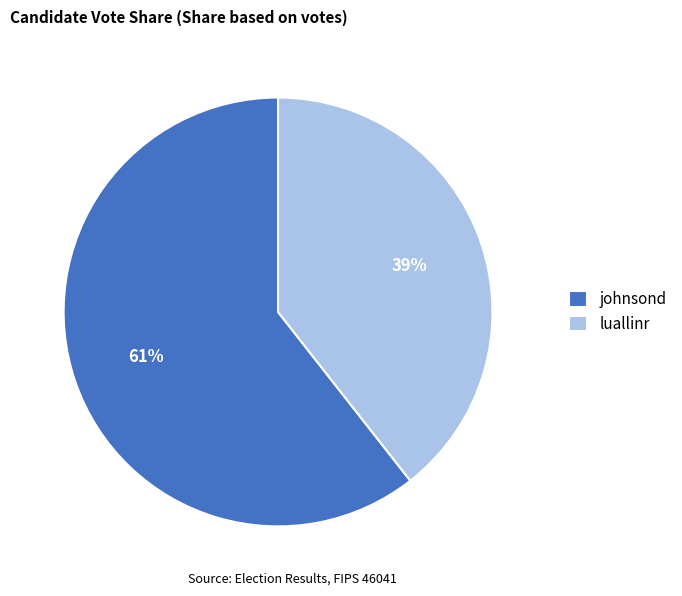

To the nearest percent, what portion does luallinr represent?

39%